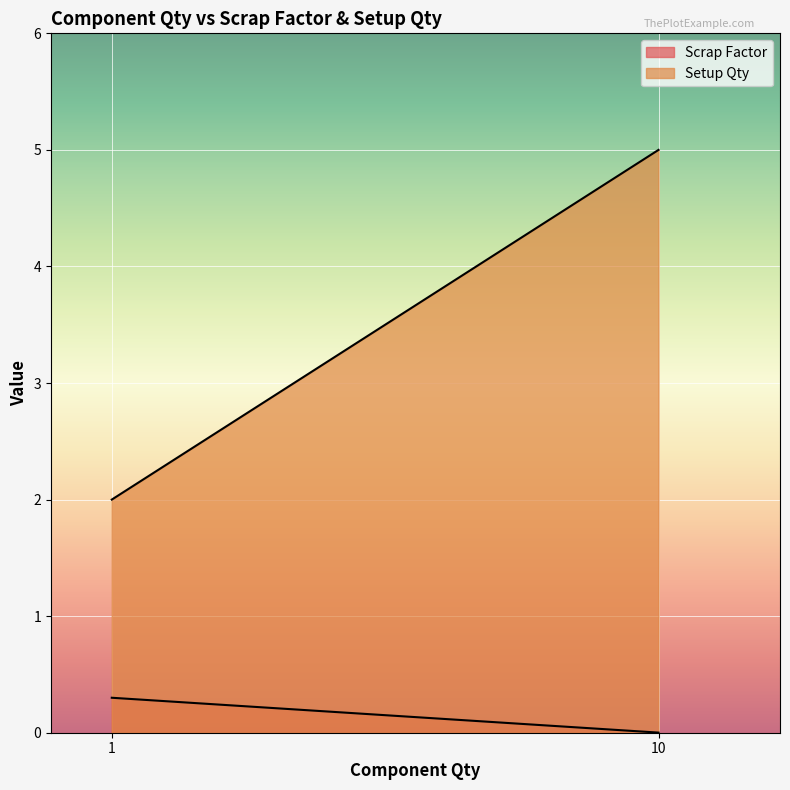

Read the Setup Qty value at 1.

2.0